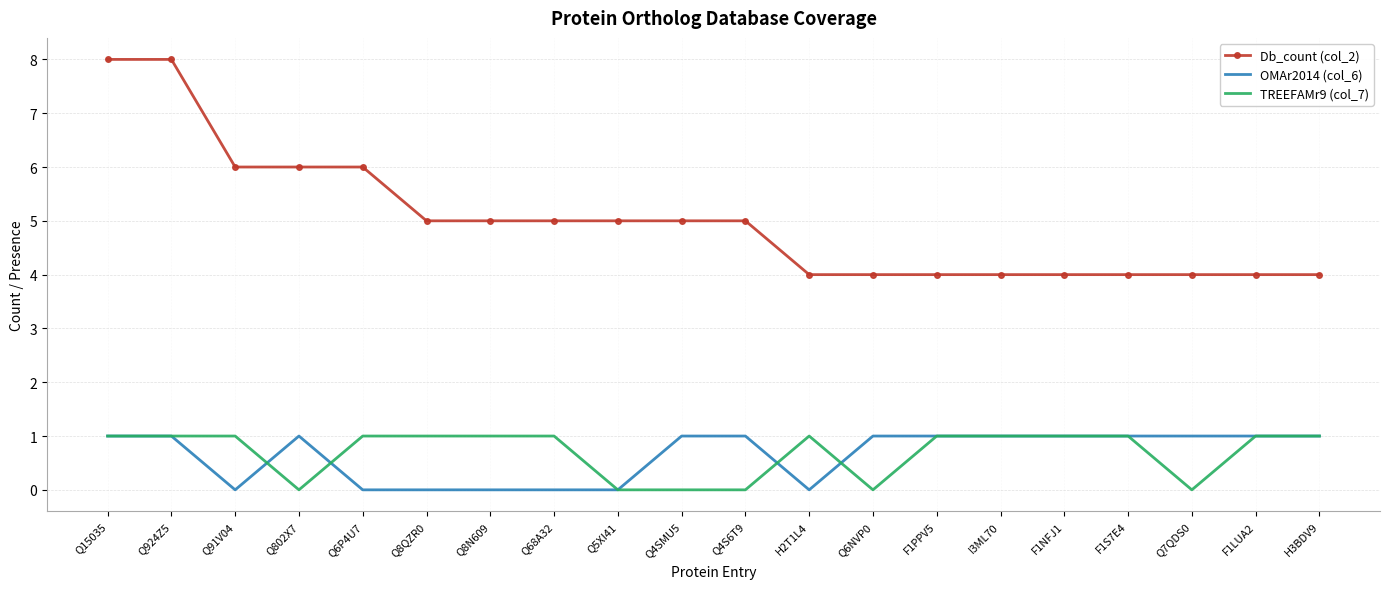

Which series has the largest total across all categories?

Db_count (col_2)